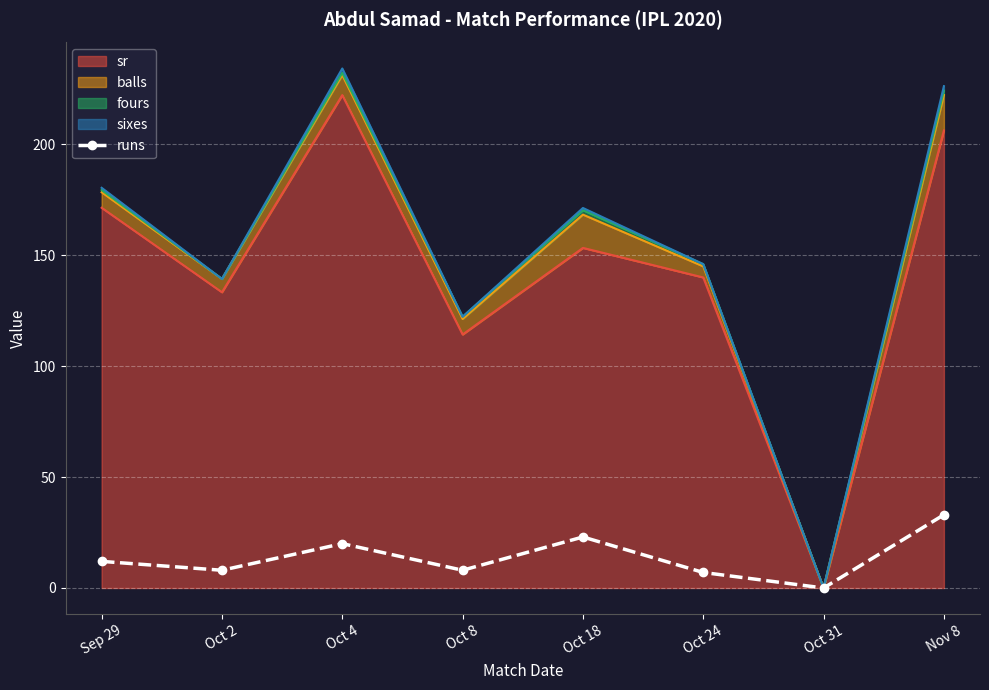

At which category does the data reach its first local valley?

Oct 2